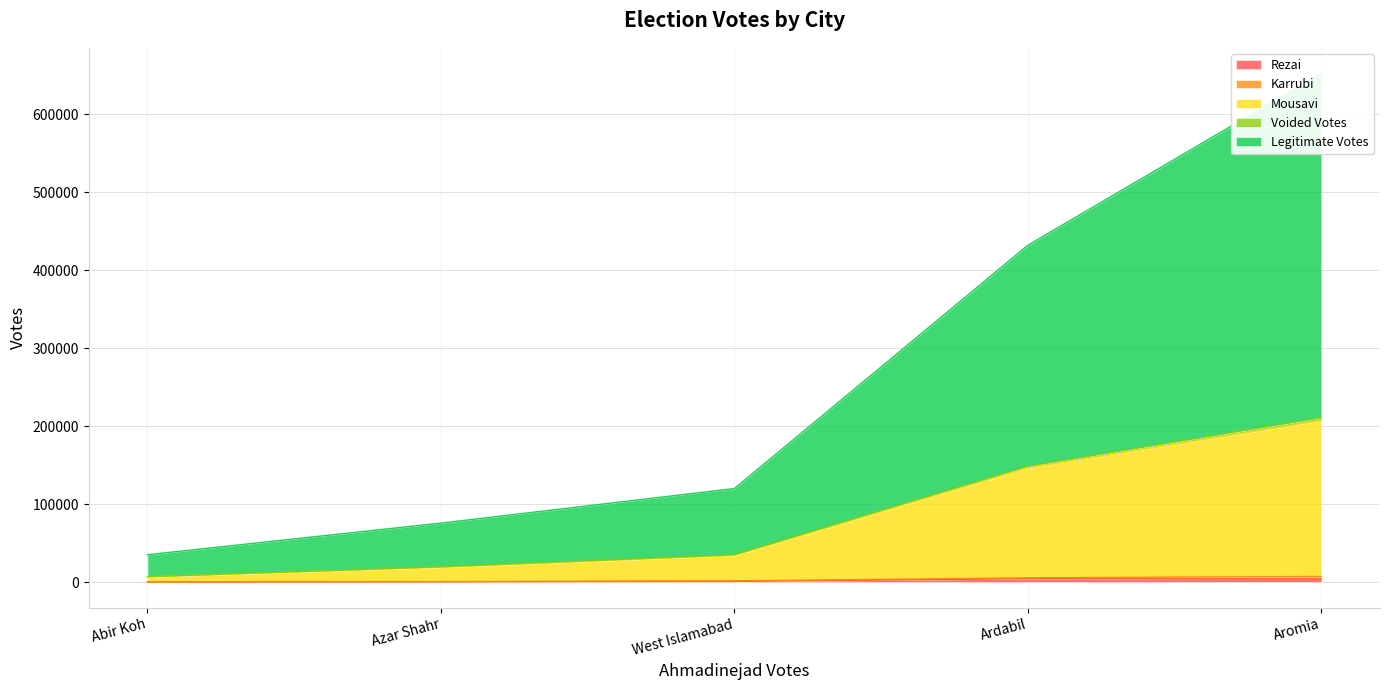

At which label does Rezai reach its minimum?

Abir Koh